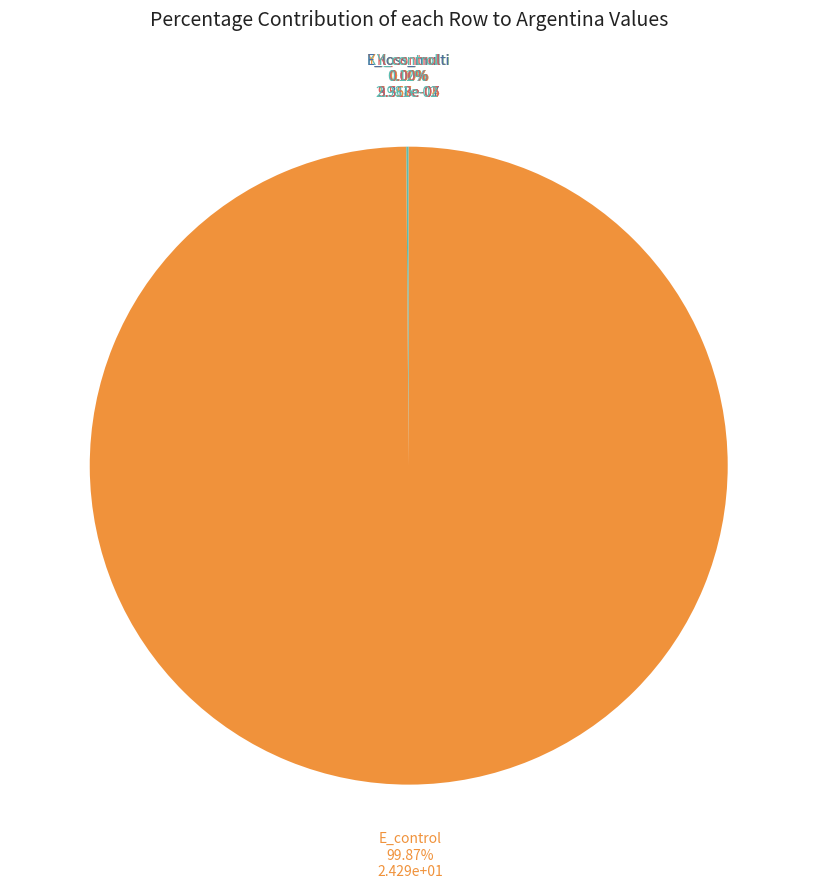

Rank the categories by value from highest to lowest.

E_control, Y_control, Y_loss_multi, K_control, K_loss_multi, E_loss_multi